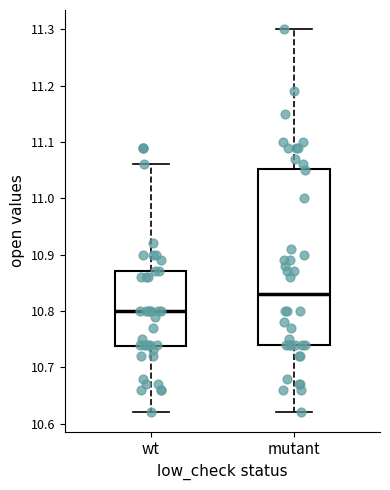

Reading left to right, transcribe this box plot: for each box, give where its median line is, the range the box spans, and where its two whiskers end, as read against the y-axis. The values are not printed on the chart, so give them approximately, as read against the axis.

wt: median 10.80, box 10.74 to 10.87, whiskers 10.62 to 11.06
mutant: median 10.83, box 10.74 to 11.05, whiskers 10.62 to 11.30